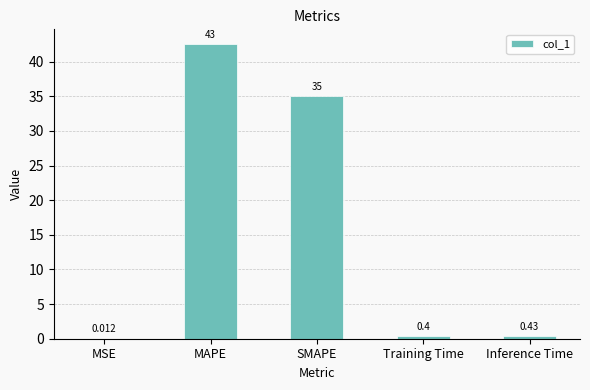

At which category does the chart reach its peak across all series?

MAPE